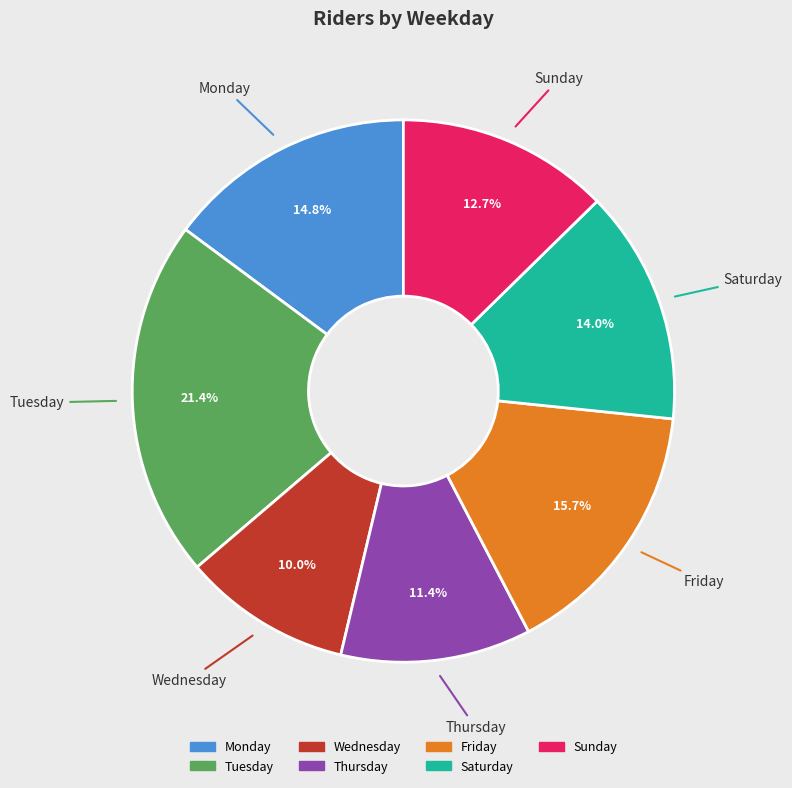

To the nearest percent, what is the difference between the largest and smallest slice percentages?

11%